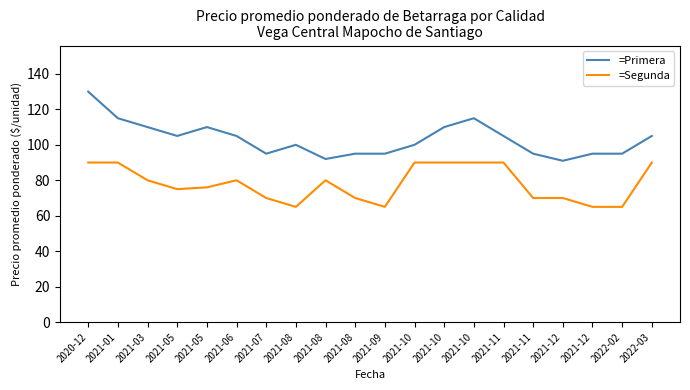

Rank the series at 2021-08 from highest to lowest value.

=Primera, =Segunda